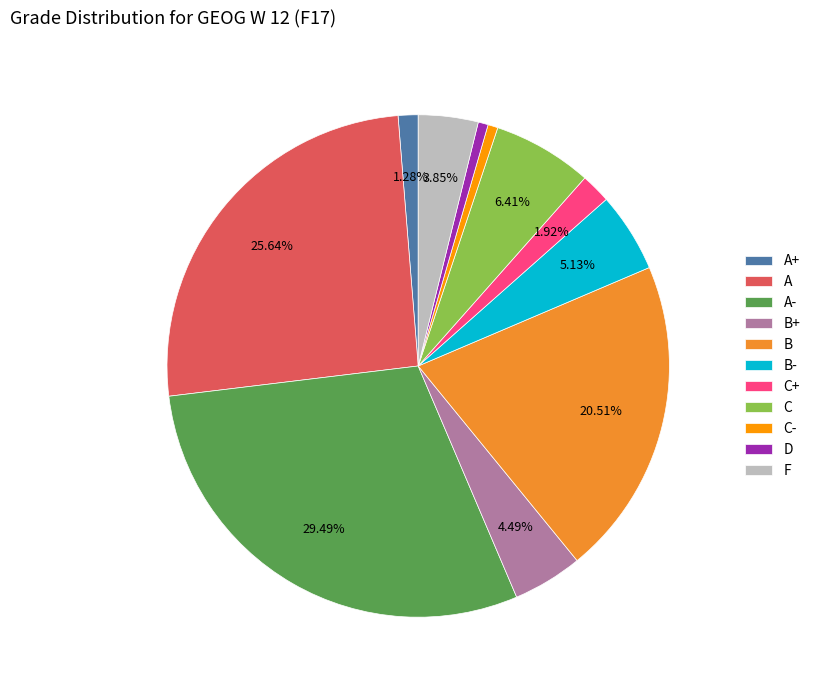

How many slices are in this pie chart?

11